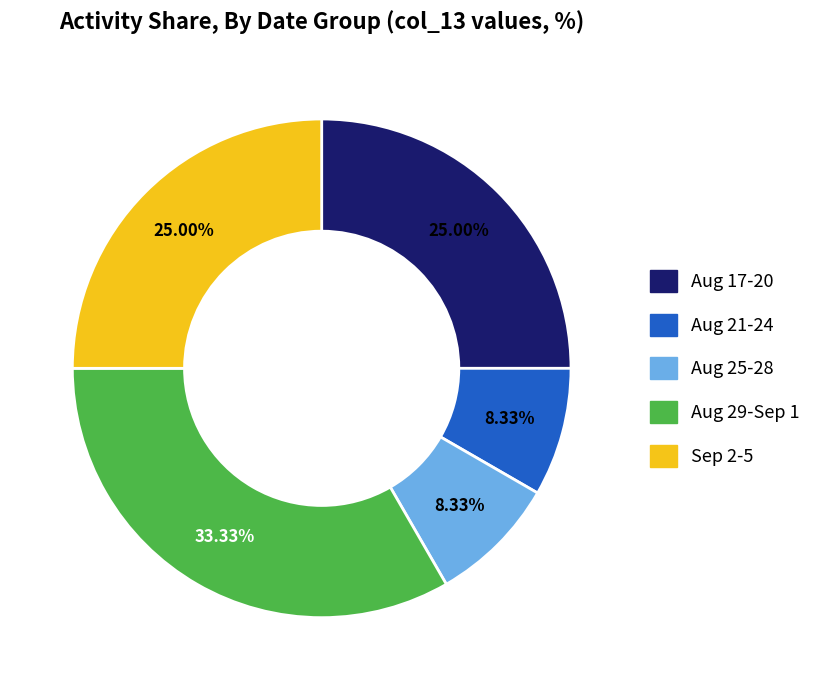

To the nearest percent, what is the average slice percentage?

20%